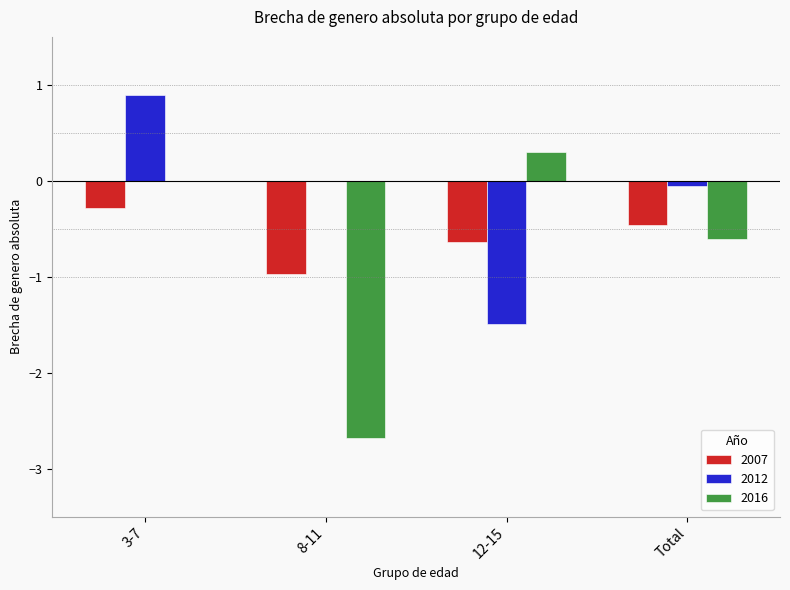

Reading left to right, what are all the values shown in this chart?

2007: 3-7=-0.3	8-11=-1.0	12-15=-0.6	Total=-0.5
2012: 3-7=0.9	8-11=0.0	12-15=-1.5	Total=-0.1
2016: 3-7=0.0	8-11=-2.7	12-15=0.3	Total=-0.6